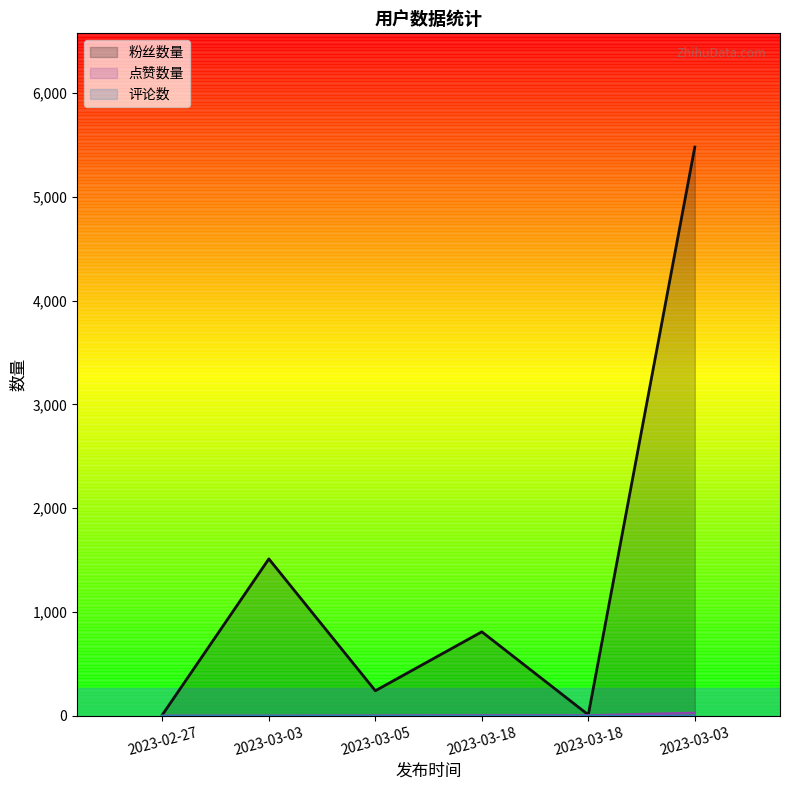

Rank the categories by 点赞数量 value from lowest to highest.

2023-02-27, 2023-03-03, 2023-03-05, 2023-03-18, 2023-03-18, 2023-03-03